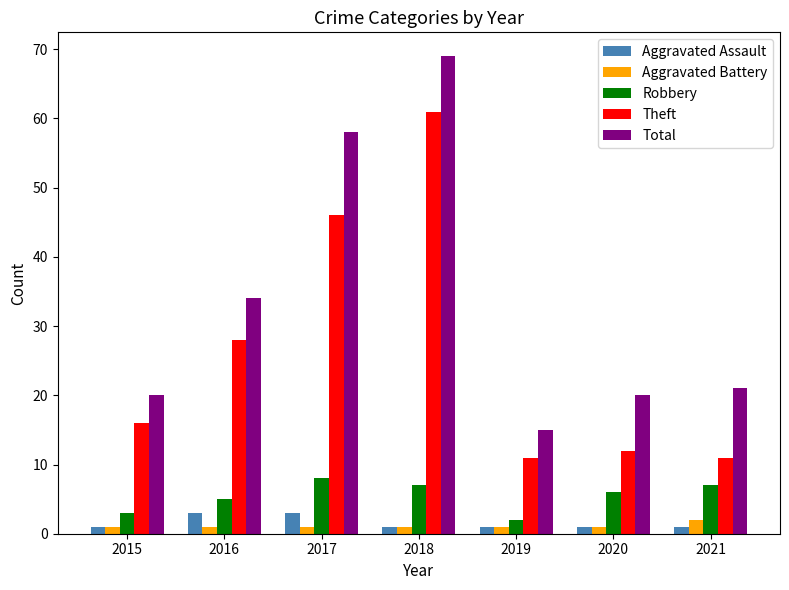

What is the minimum value for Aggravated Battery?

1